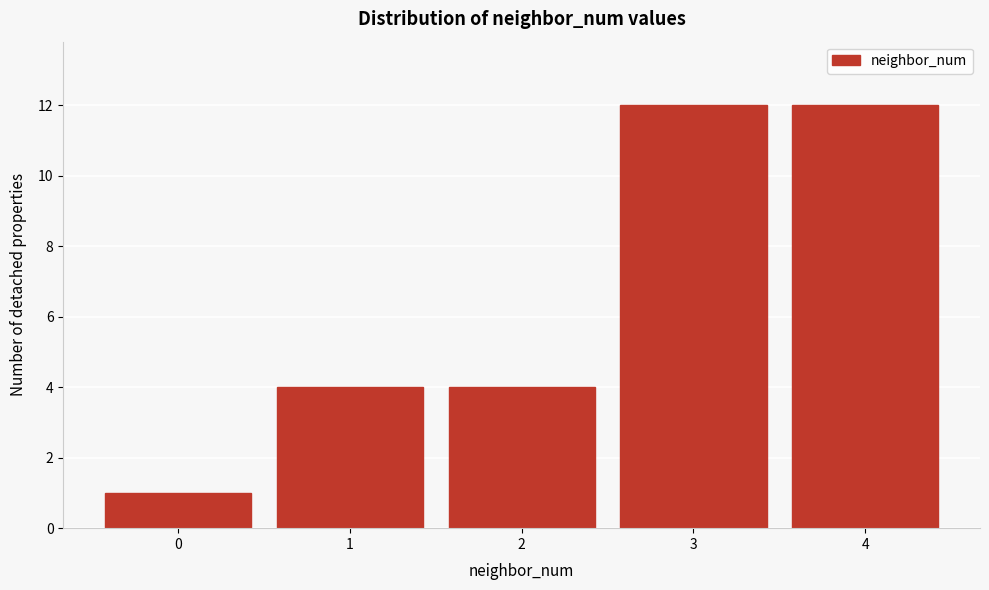

Reading left to right, transcribe all the data shown in this chart.

0=1	1=4	2=4	3=12	4=12